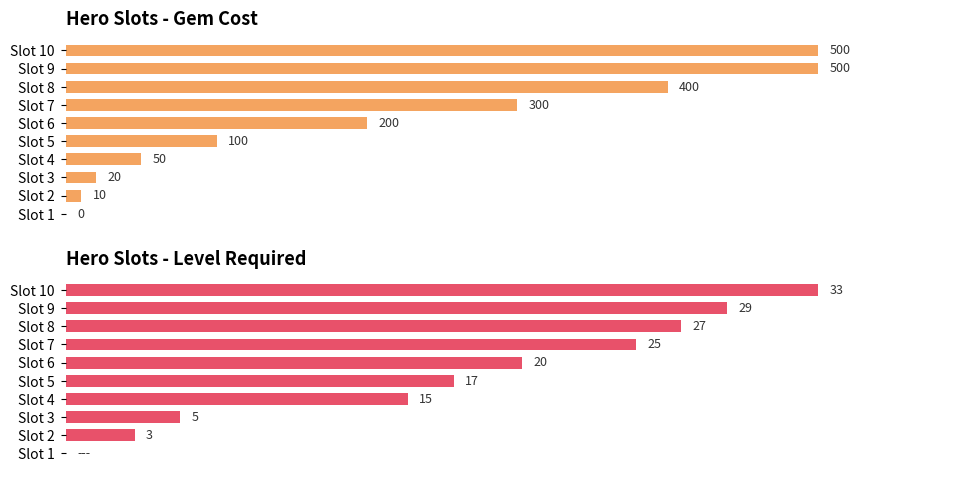

Is the value of Gem Cost at 0 greater than the value of Level Required at 6?

No